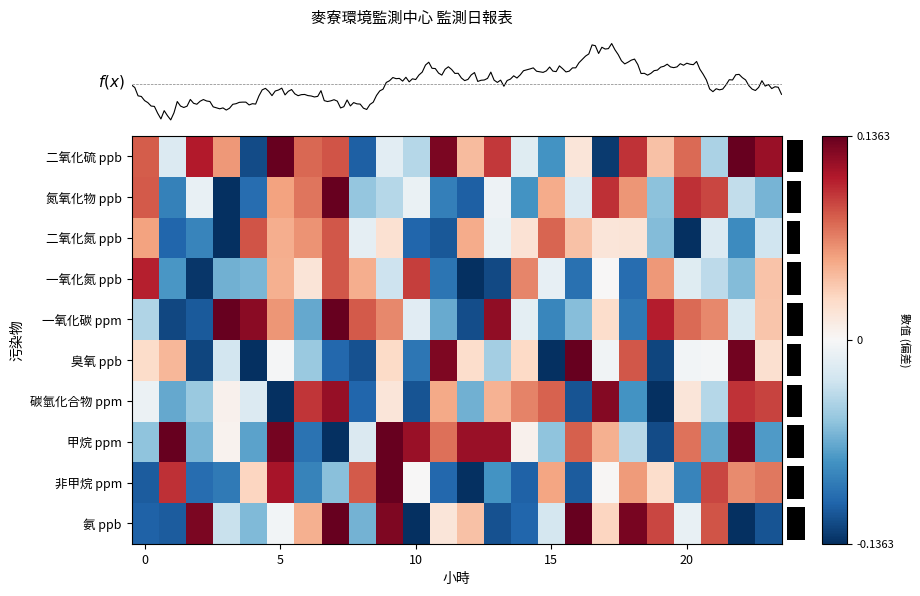

How many series are shown in this chart?

10